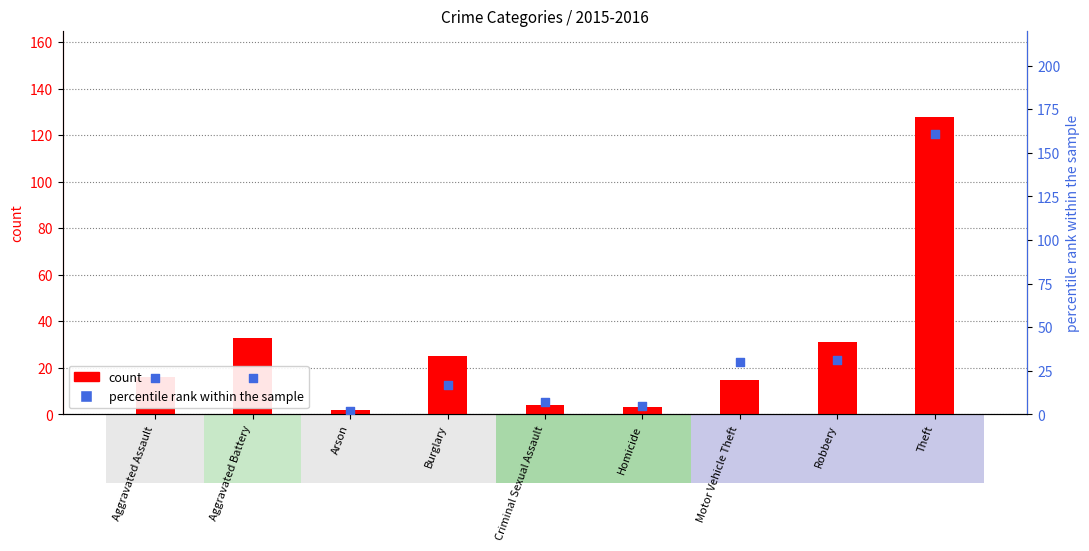

At which category is the sum across all series the highest?

Theft